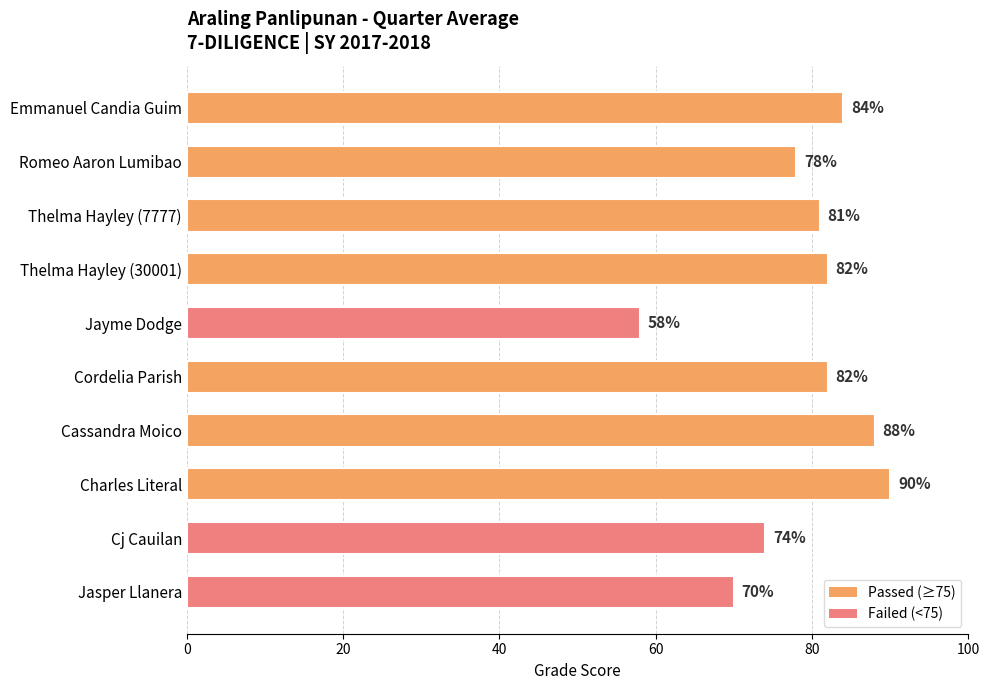

Is it true that the value at Cj Cauilan is 74?

True